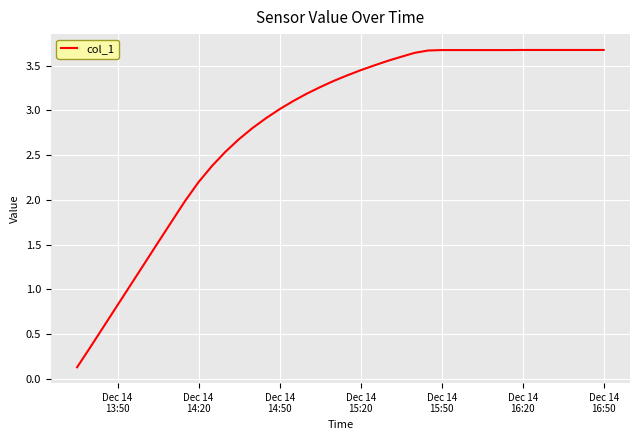

Count the number of categories in the chart.

40